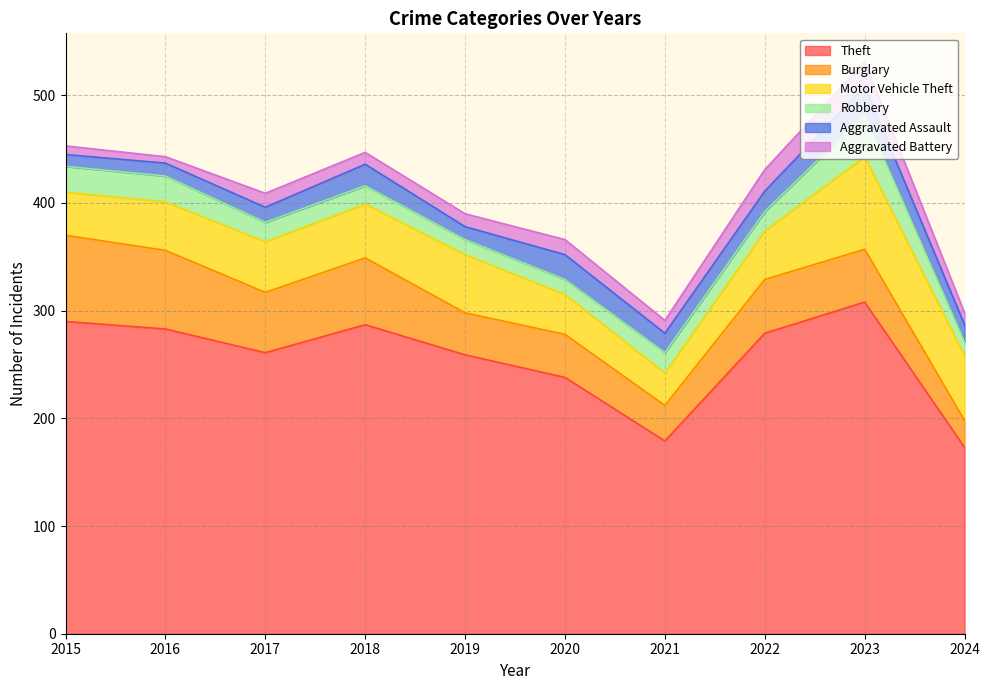

Where does the Theft series first go above 279?

2015